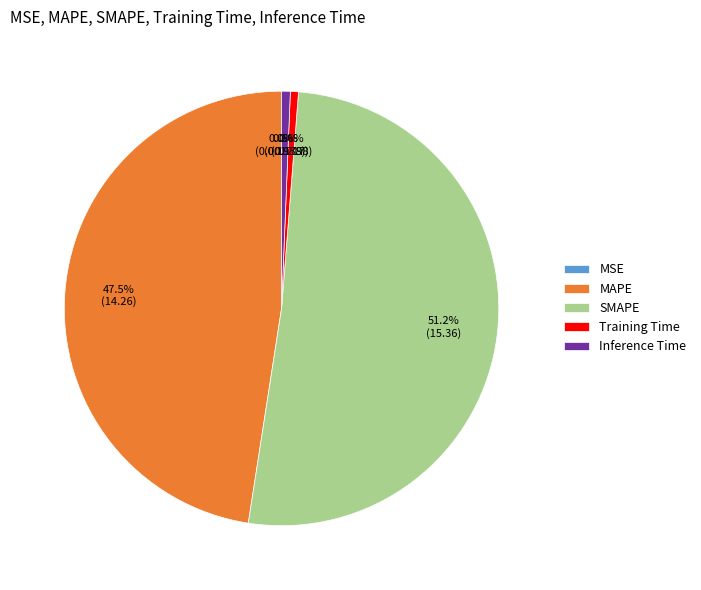

How much of the chart is everything except Training Time?

99.4%